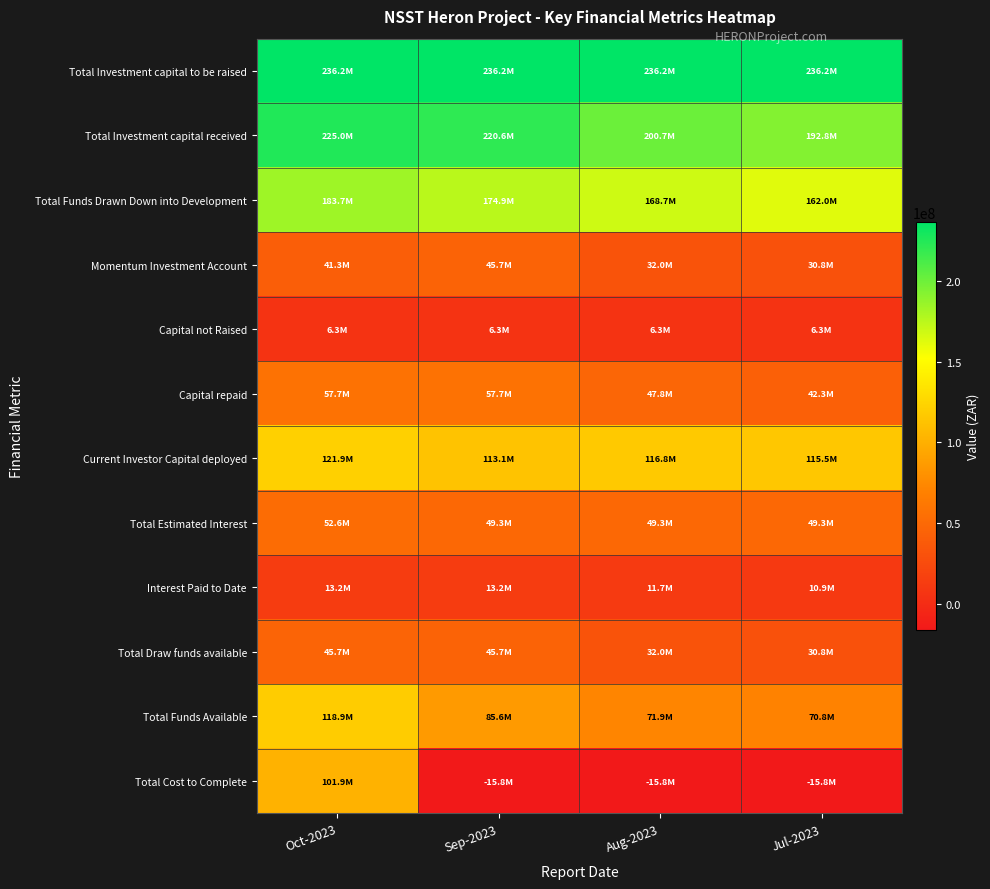

Which series has the largest range (max minus min)?

Total Cost to Complete